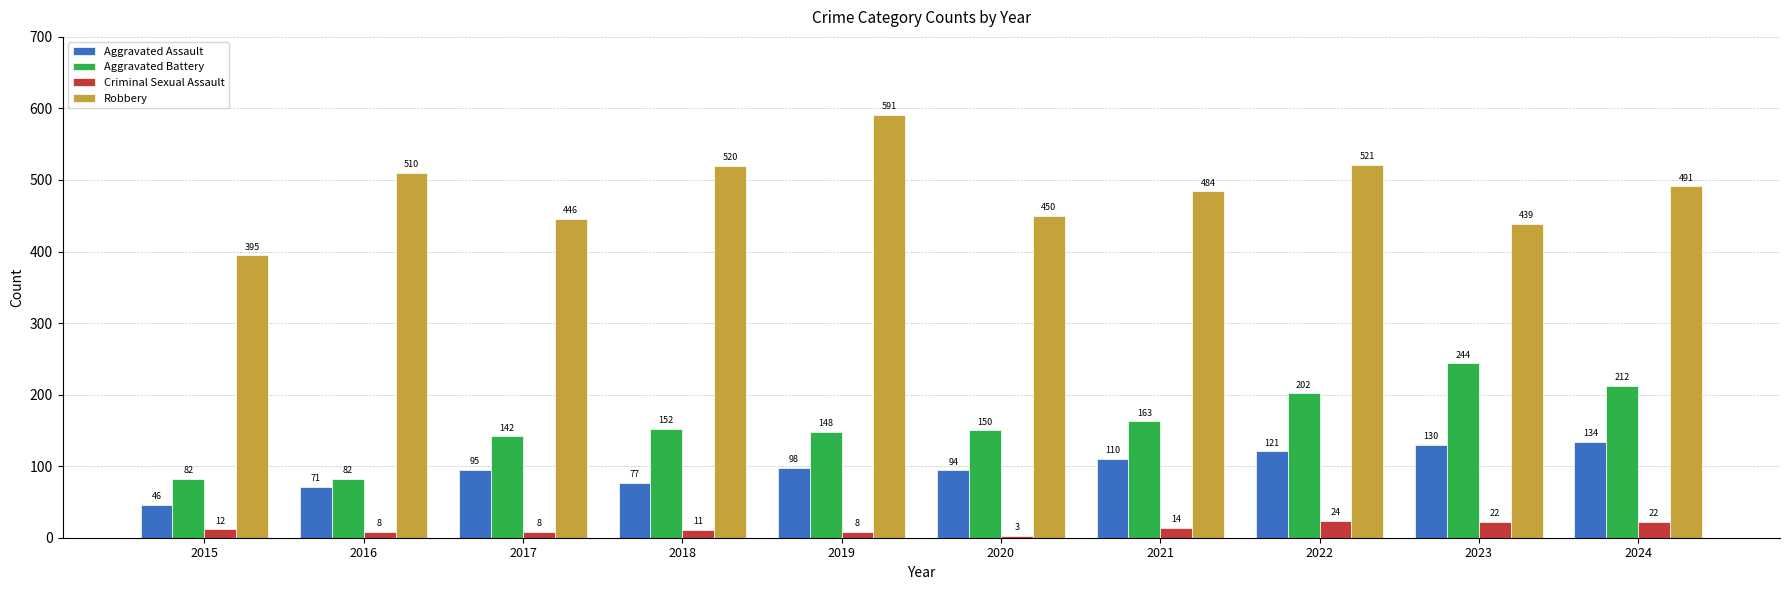

Where is Robbery nearest to the value 493?

2024